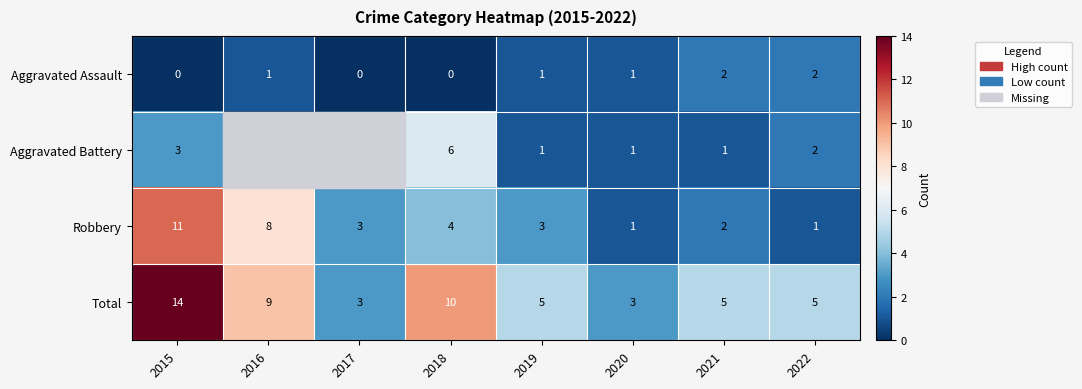

Is it true that Total equals 3 at 2021?

False